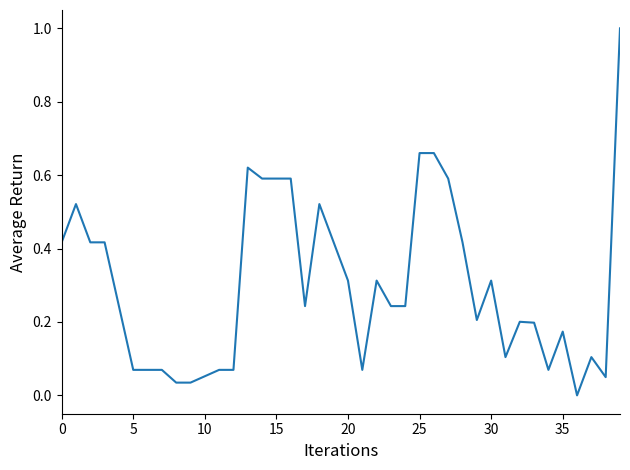

What is the maximum value shown in the chart?

1.0